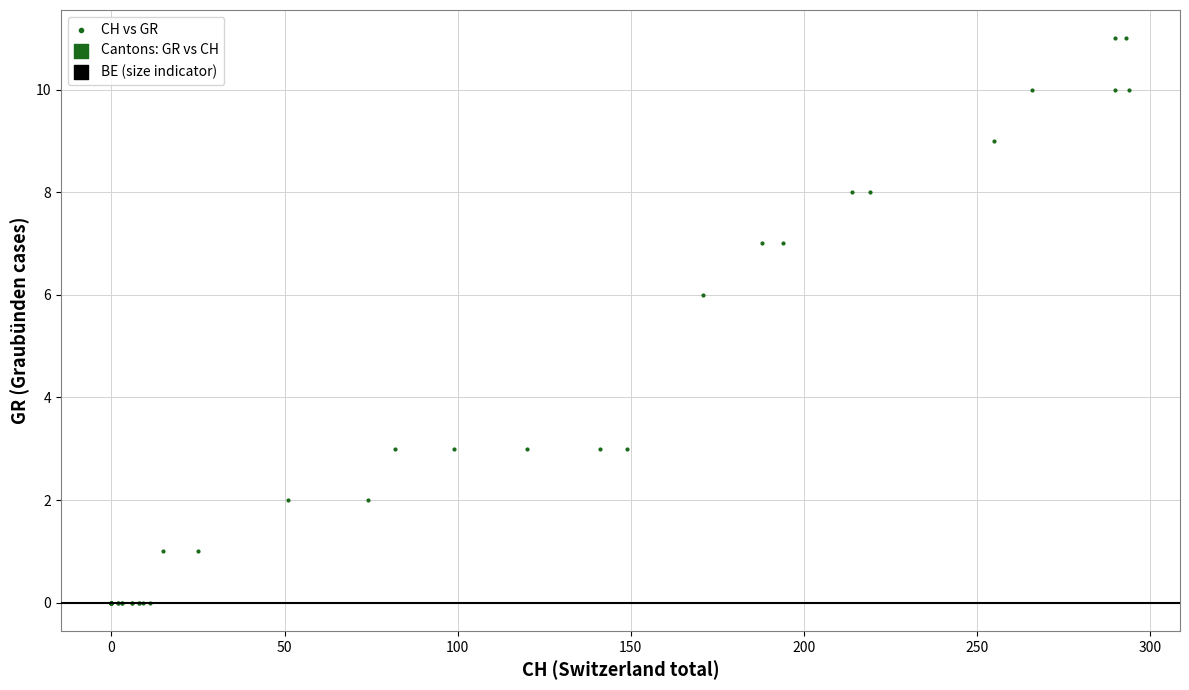

What Y value in the scatter plot is closest to 5?

6